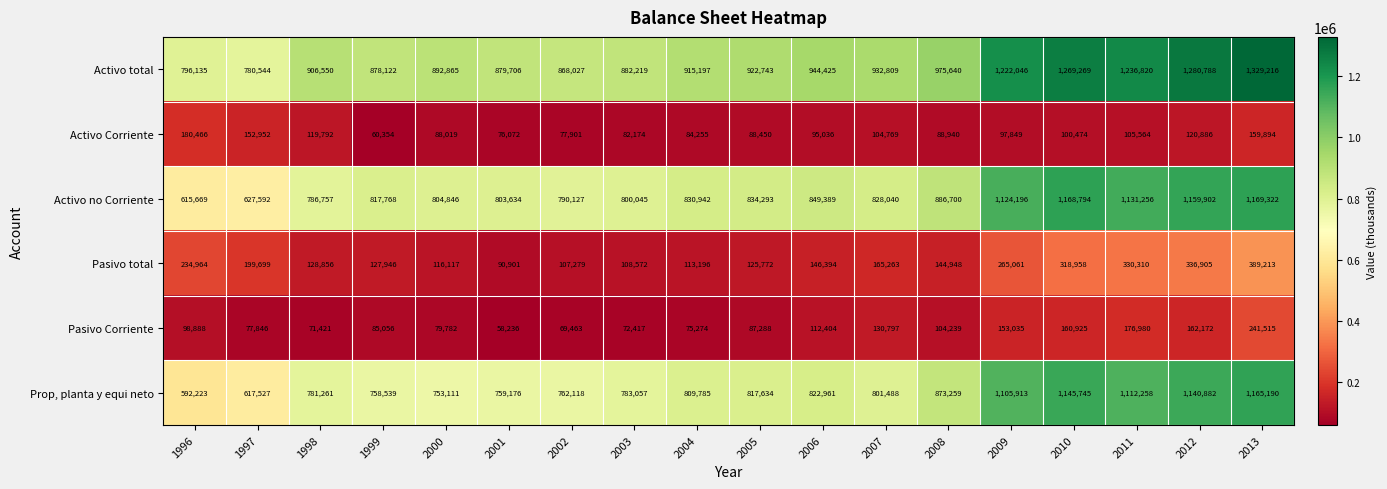

How many categories are shown in the chart?

18